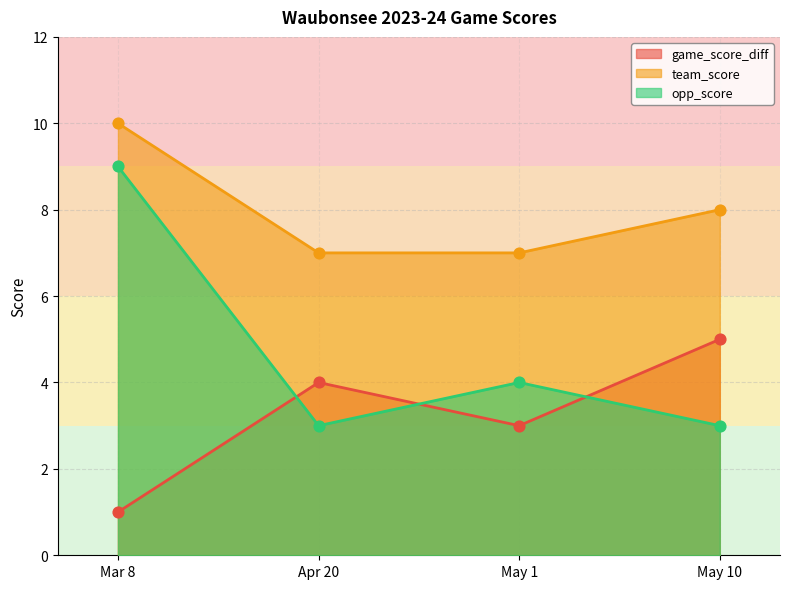

What are all the series names shown in the legend?

game_score_diff, team_score, opp_score